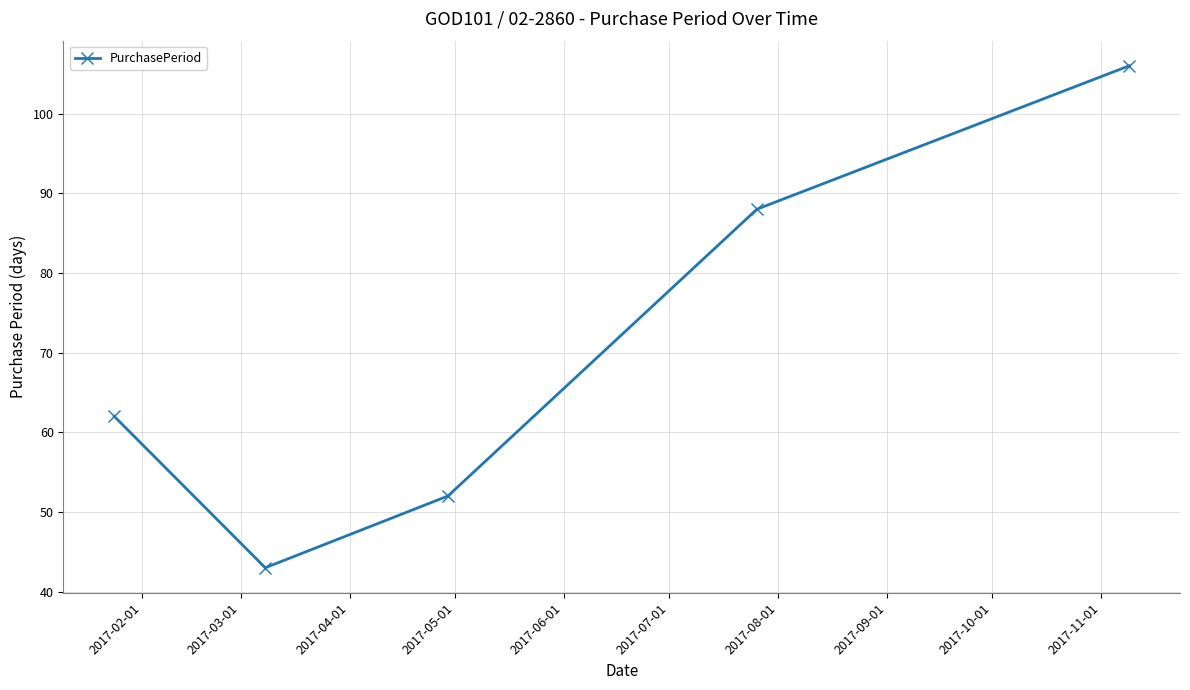

True or false: there are more than 1 points higher than both neighbors.

False